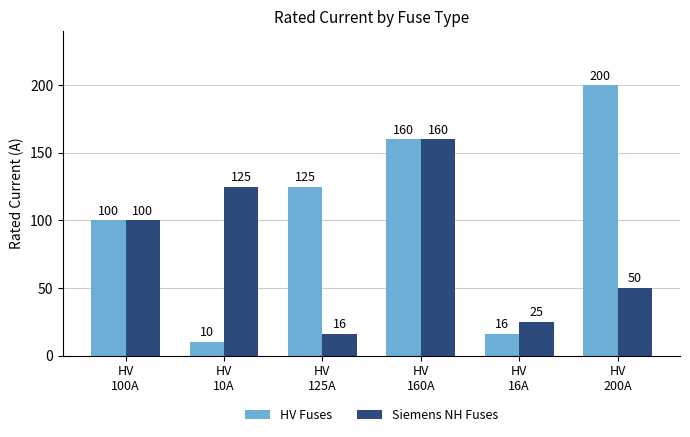

What is the average value of the Siemens NH Fuses series?

79